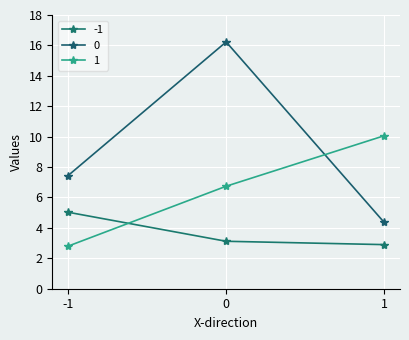

Does the chart have visible grid lines?

Yes